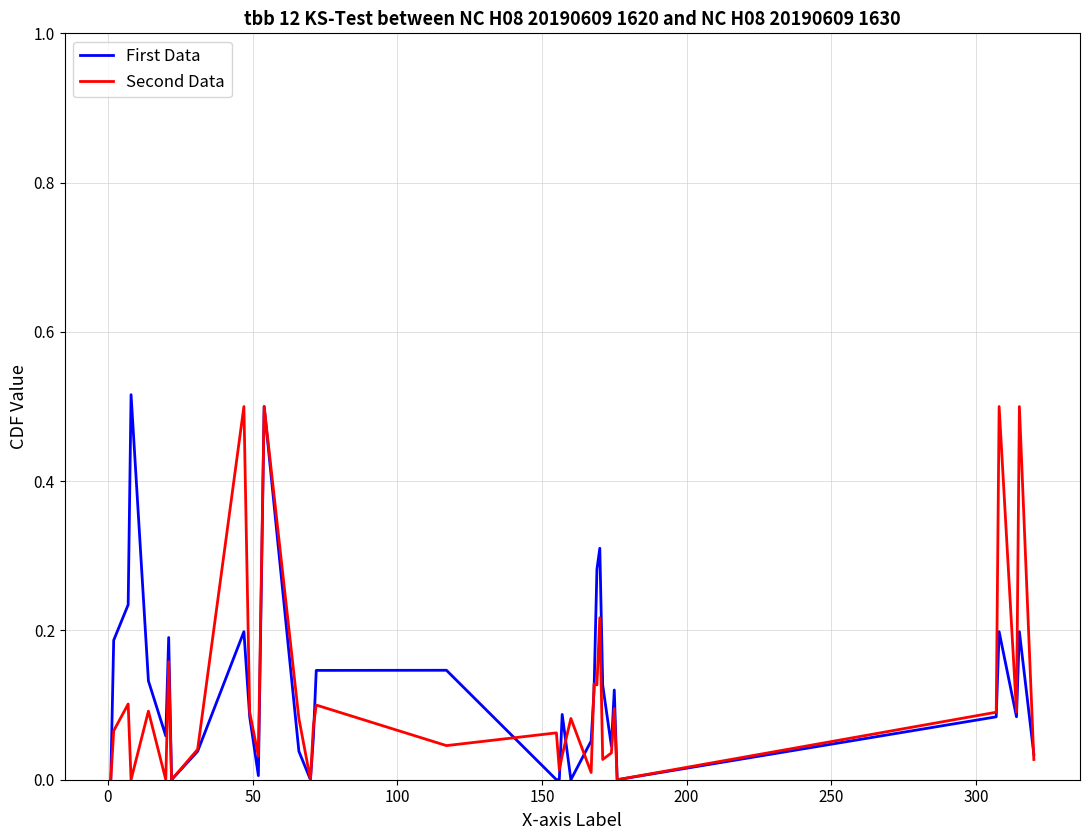

True or false: Second Data and First Data intersect in this chart.

True